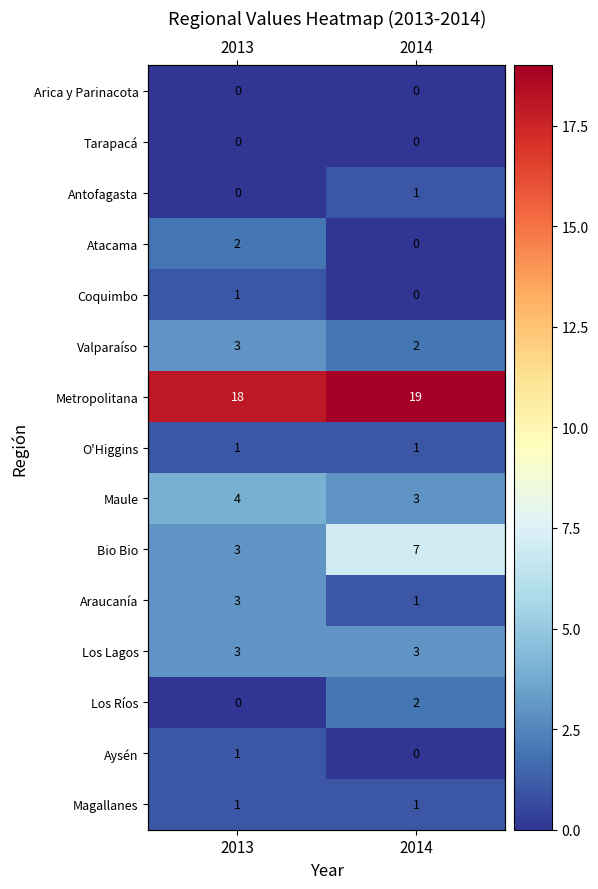

At how many categories does at least one series exceed 4?

2